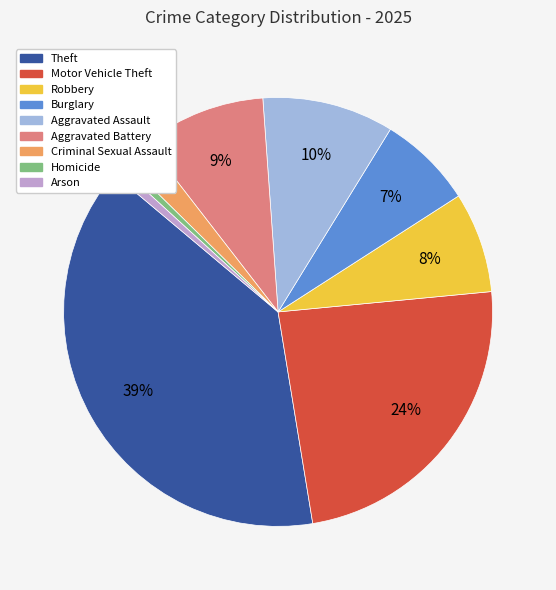

Which has a higher value, Motor Vehicle Theft or Aggravated Assault?

Motor Vehicle Theft